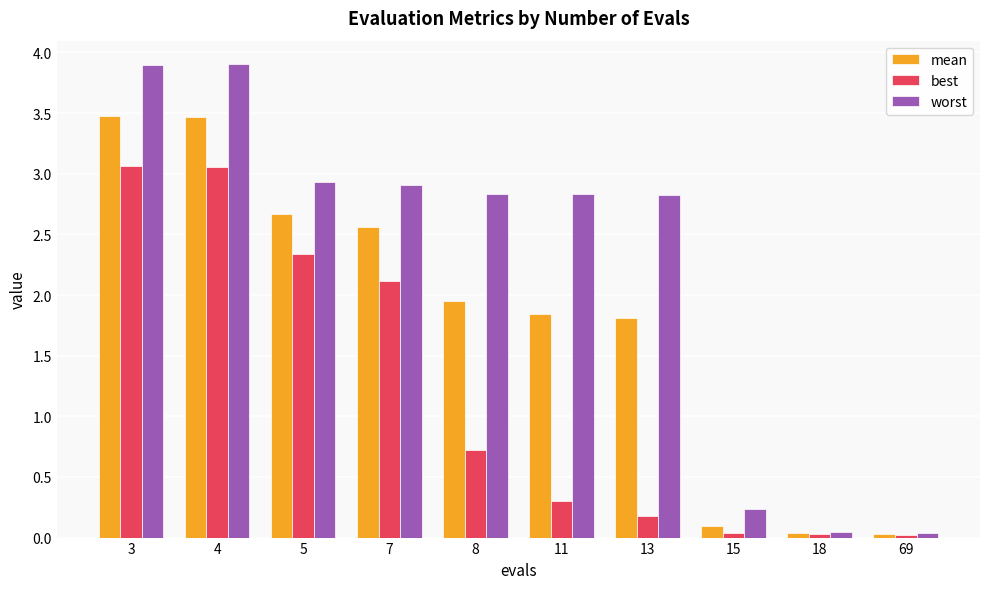

Is it true that worst equals 2.9 at 7?

True